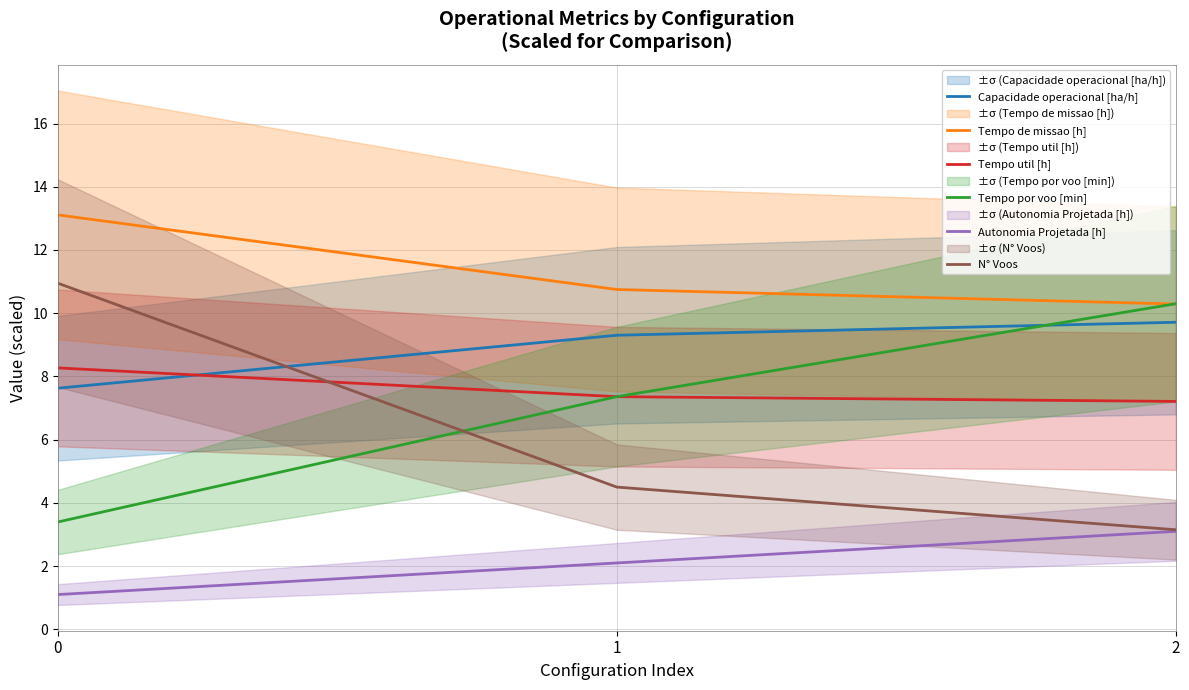

Which series has the largest total across all categories?

Tempo de missao [h]